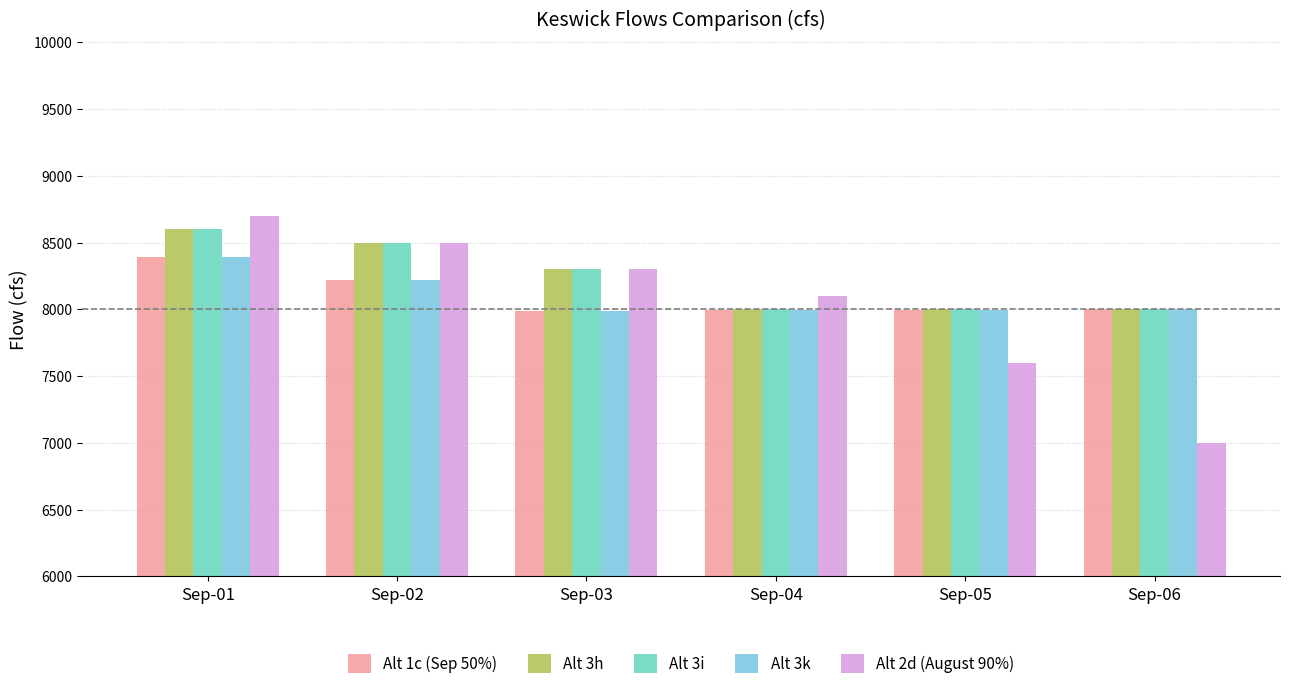

What is the value of the Alt 1c (Sep 50%) bar at the 5th from the left?

7995